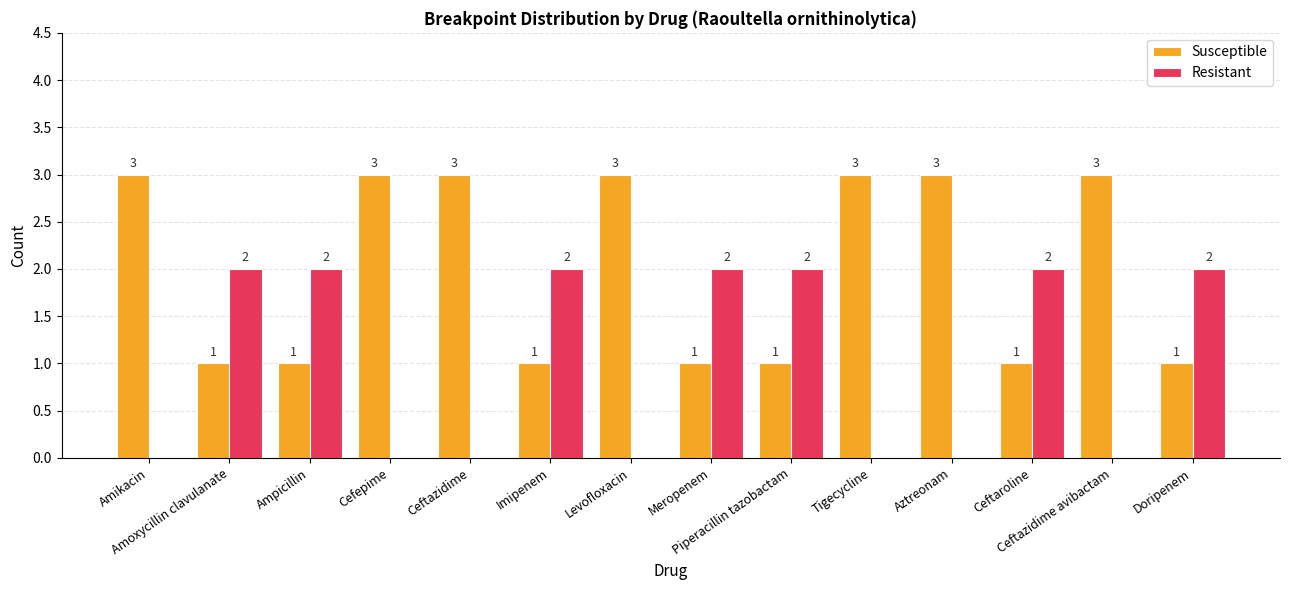

What is the spread (max minus min) of values at Levofloxacin?

3